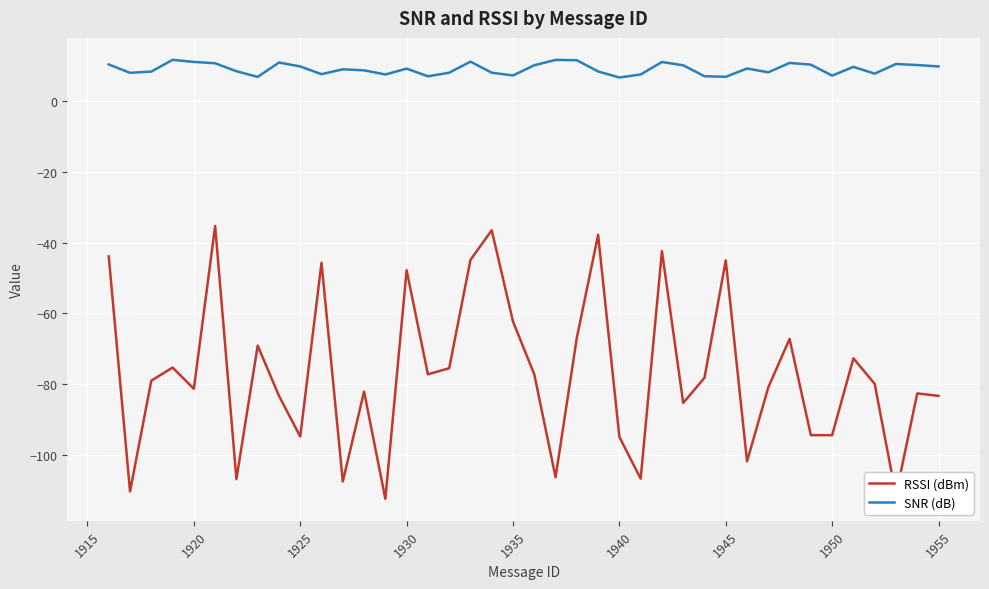

True or false: RSSI (dBm) and SNR (dB) cross at least once.

False